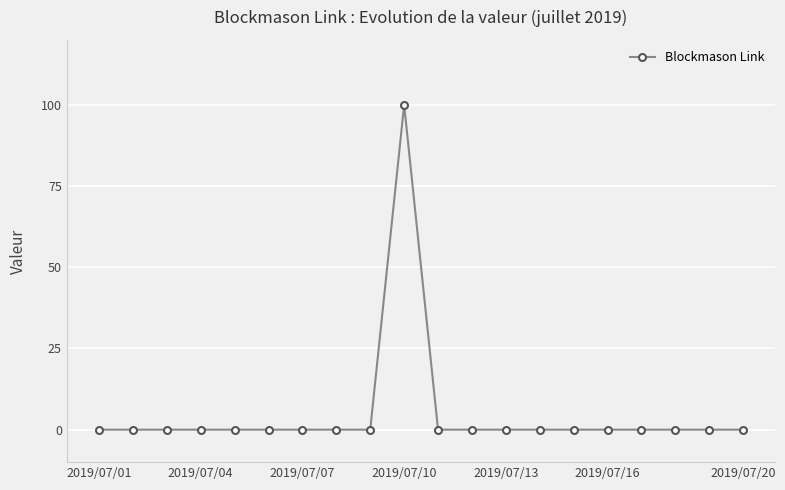

What is the greatest value displayed?

100